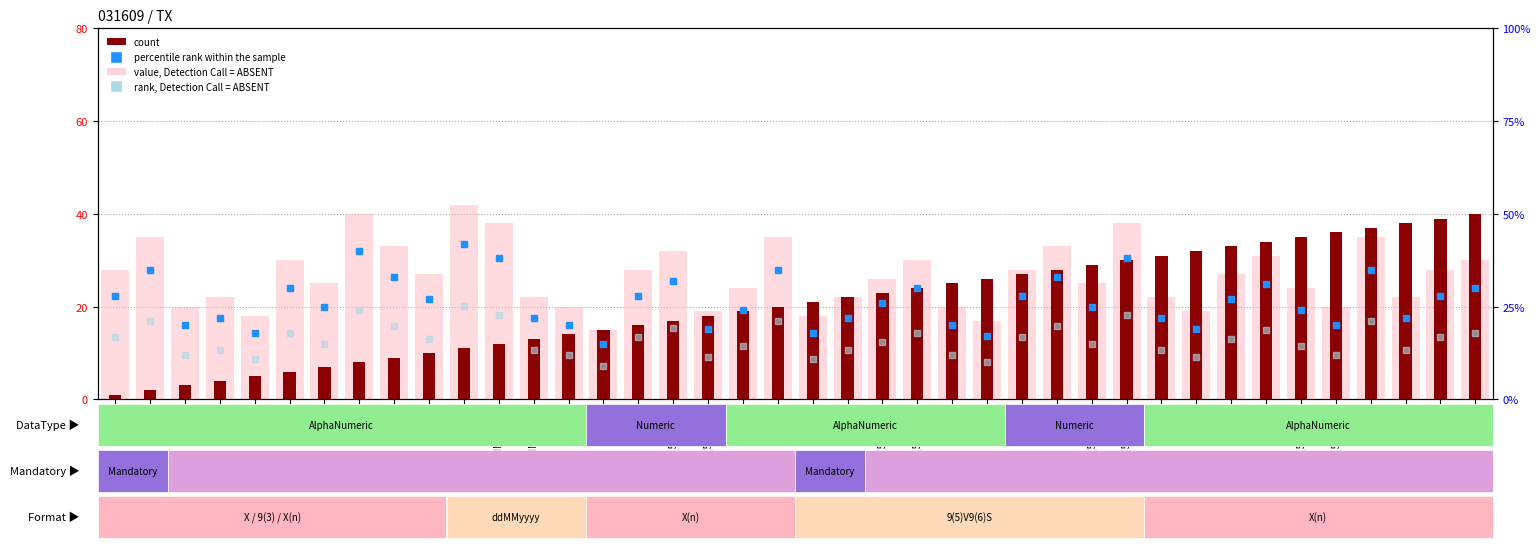

Is the value of rank, Detection Call = ABSENT at X(8) greater than the value of percentile rank within the sample at X?

No